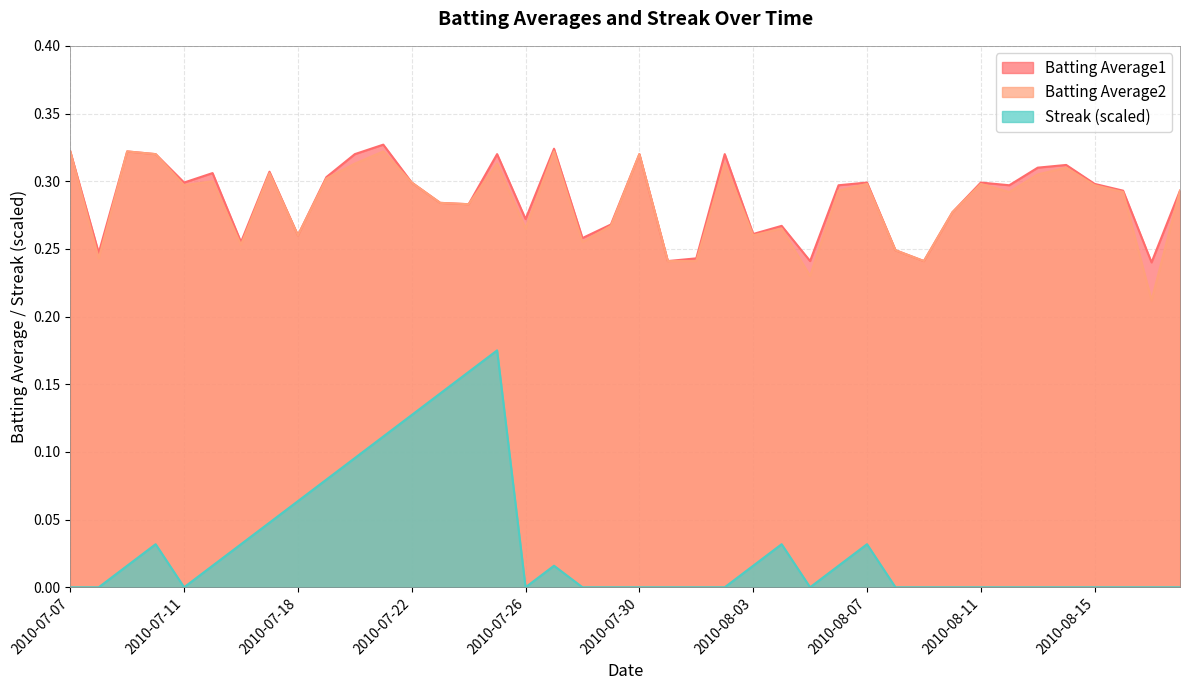

What is the difference between the second highest and minimum values in the Batting Average1 series?

0.1